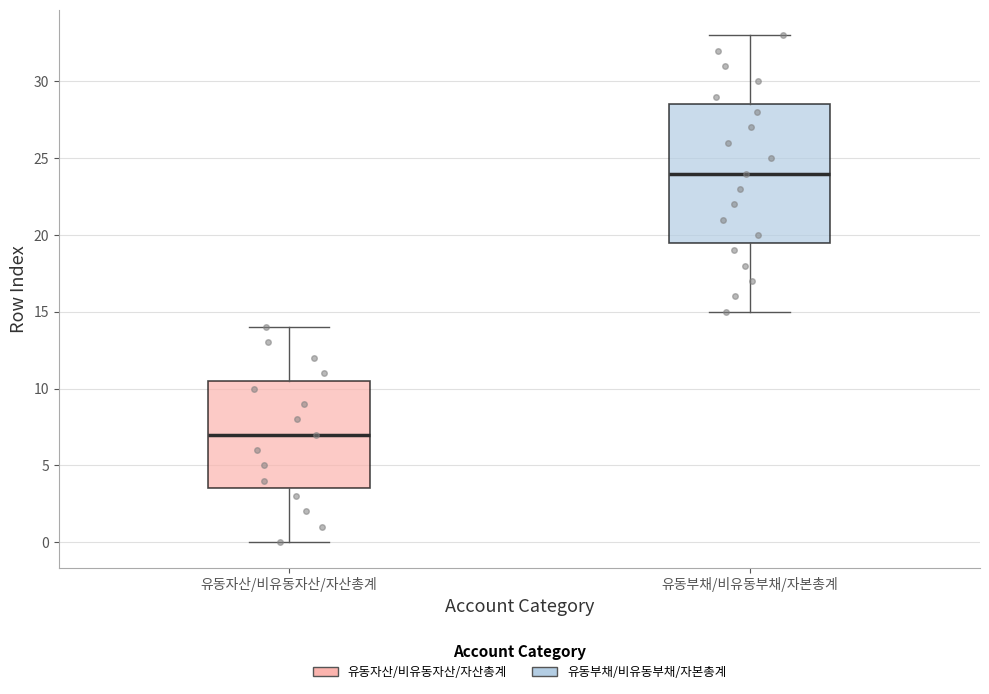

Where is the upper edge of the box for 유동자산/비유동자산/자산총계 on the y-axis? The values are not printed on the chart, so give them approximately, as read against the axis.

10.5